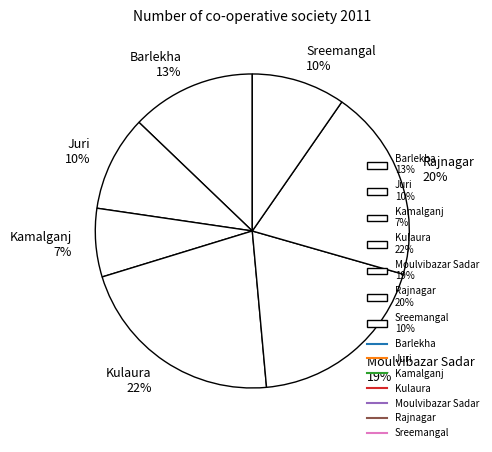

Count the number of slices in the pie.

7